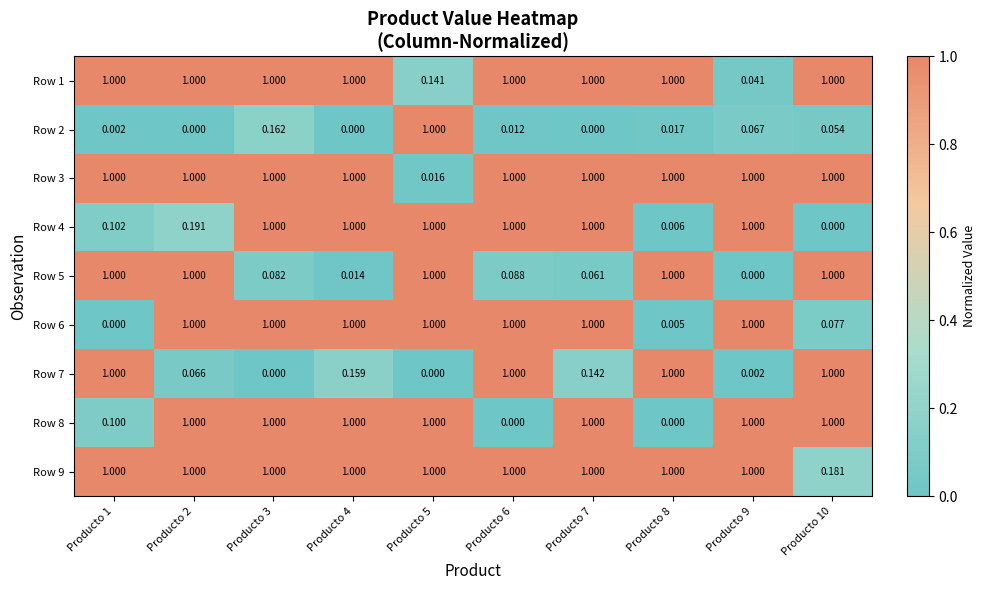

How many positive values does the Row 2 series have?

7